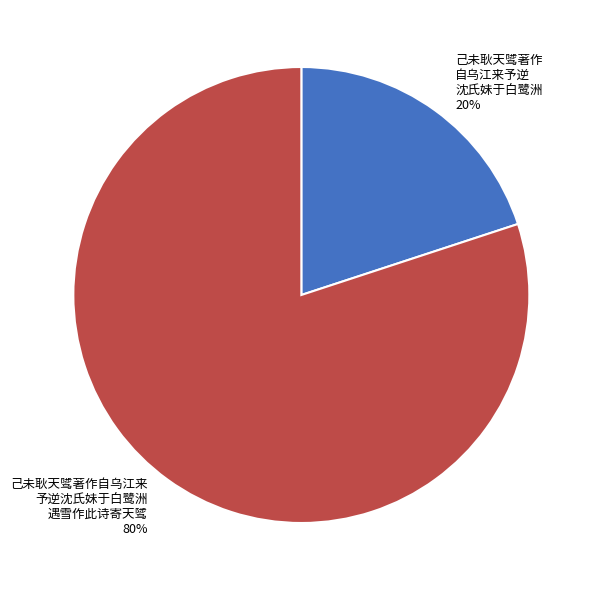

To the nearest percent, what is the average slice percentage?

50%